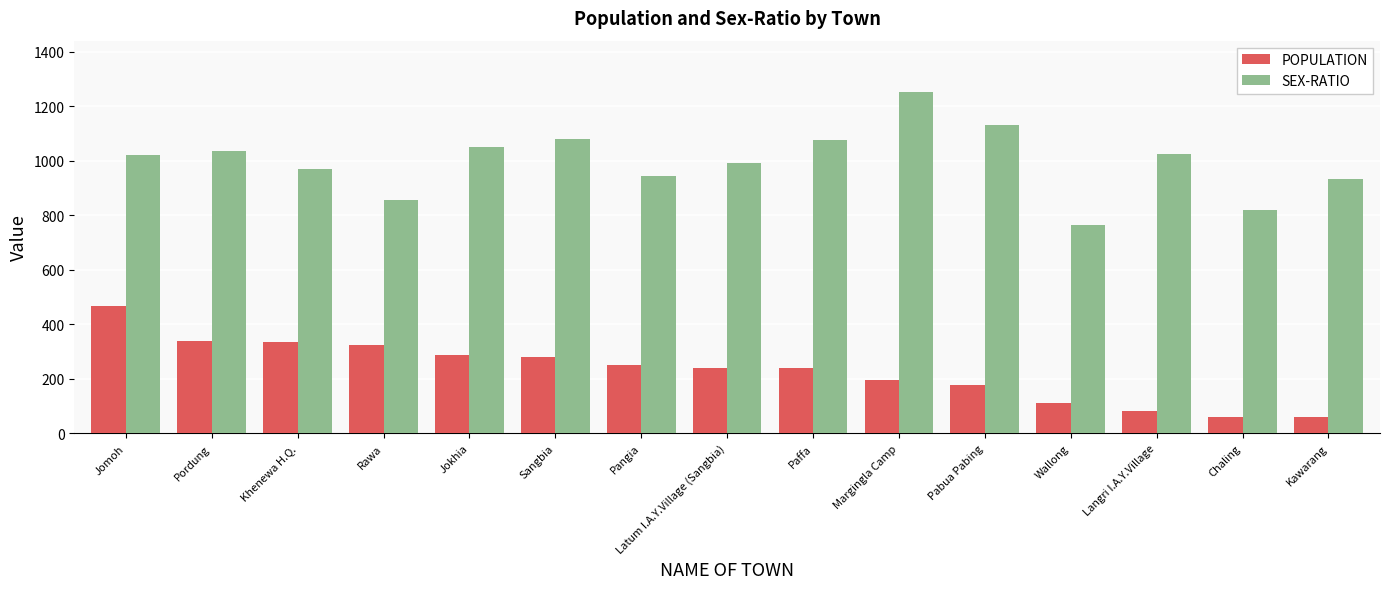

The SEX-RATIO series shows 1911 at Paffa. True or false?

False